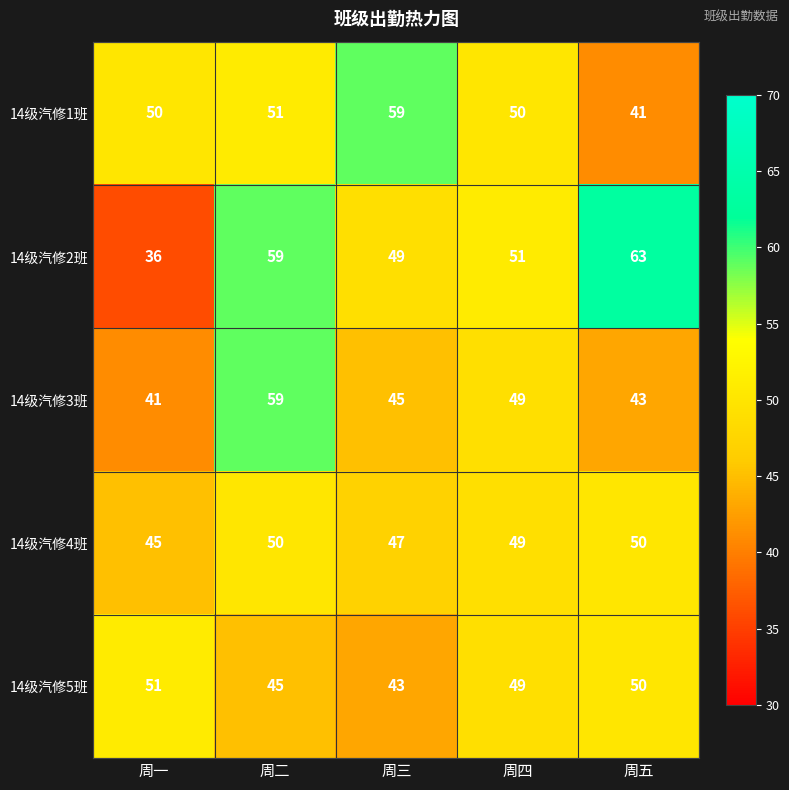

Rank the series at 周一 from highest to lowest value.

14级汽修5班, 14级汽修1班, 14级汽修4班, 14级汽修3班, 14级汽修2班